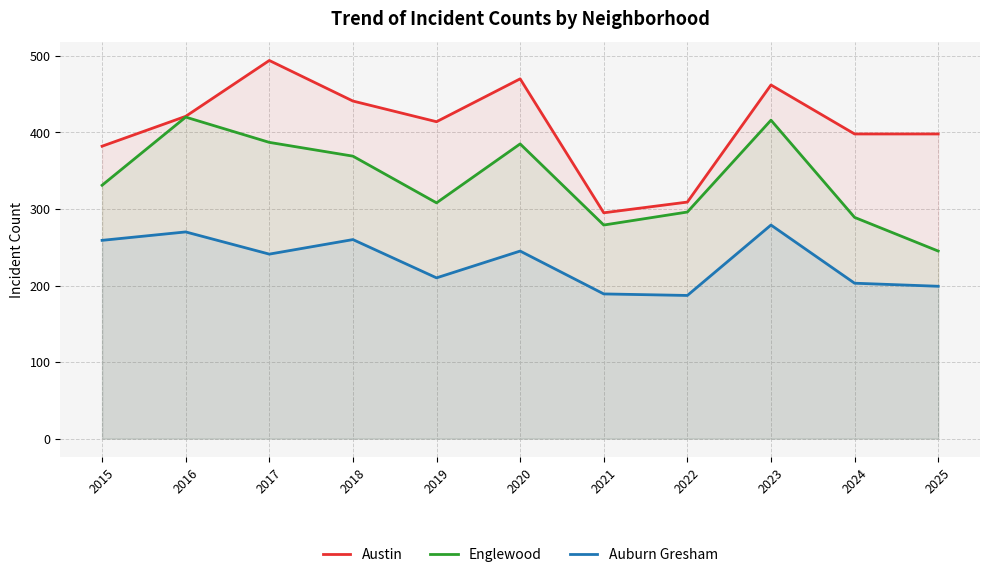

How many values in the Englewood series are below 331?

5